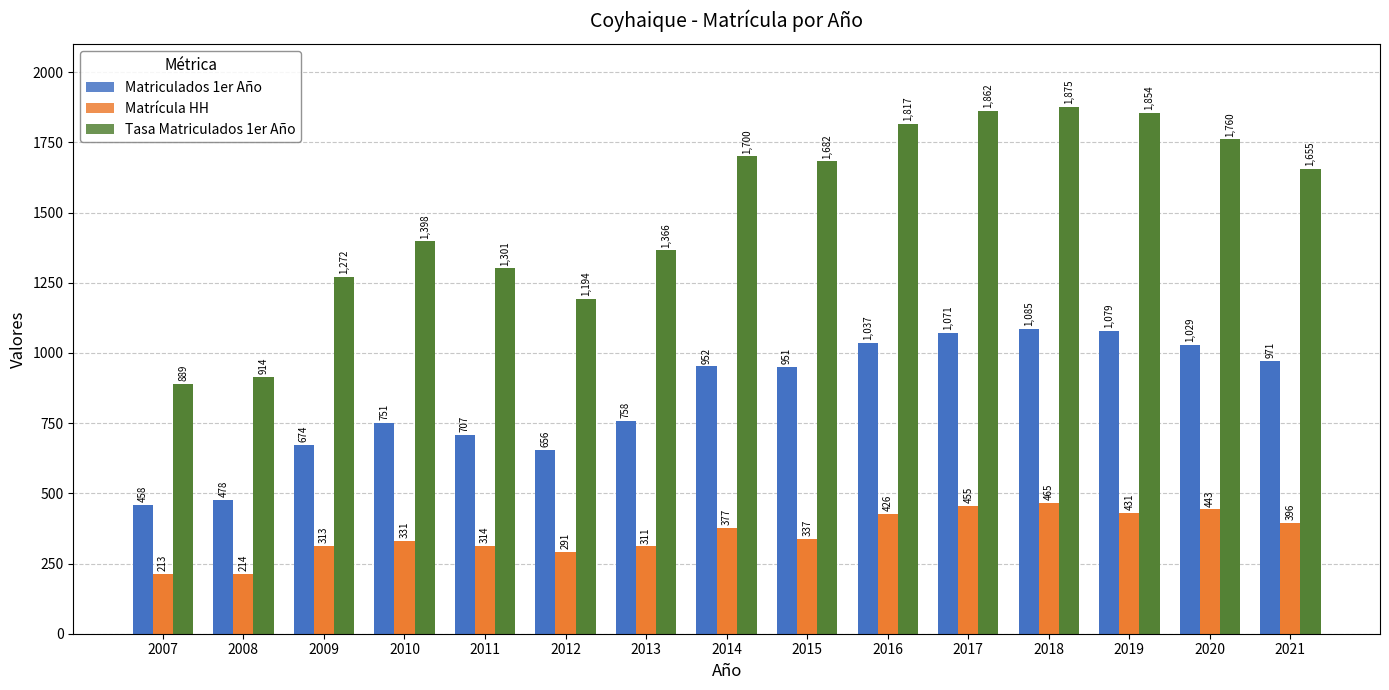

How many bars are there in each group?

3